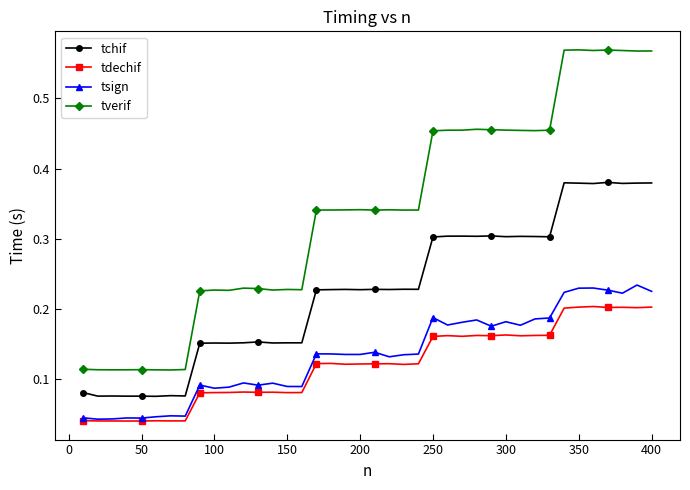

Is this an area chart (filled region under the line)?

No